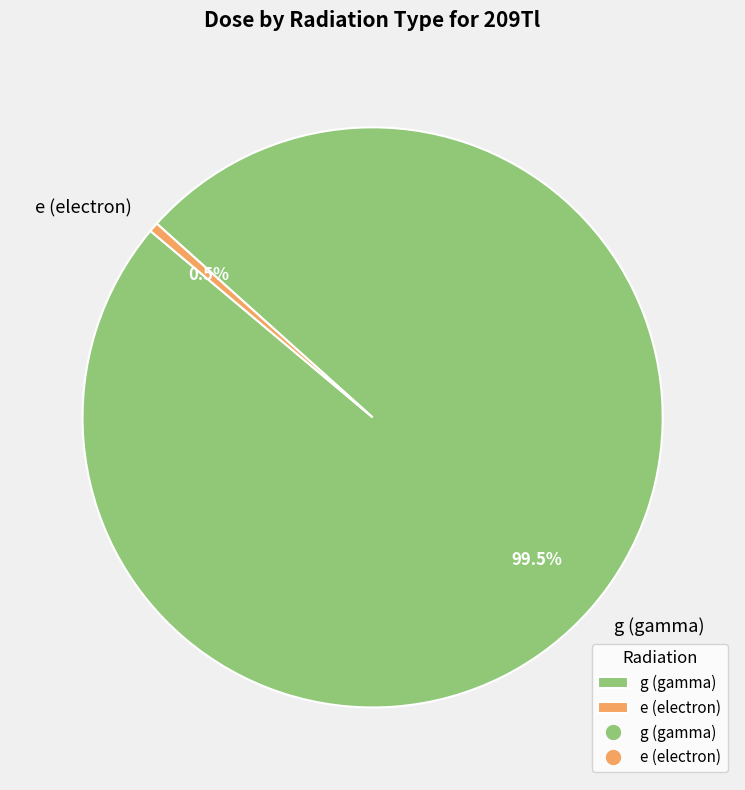

Count the number of slices in the pie.

2